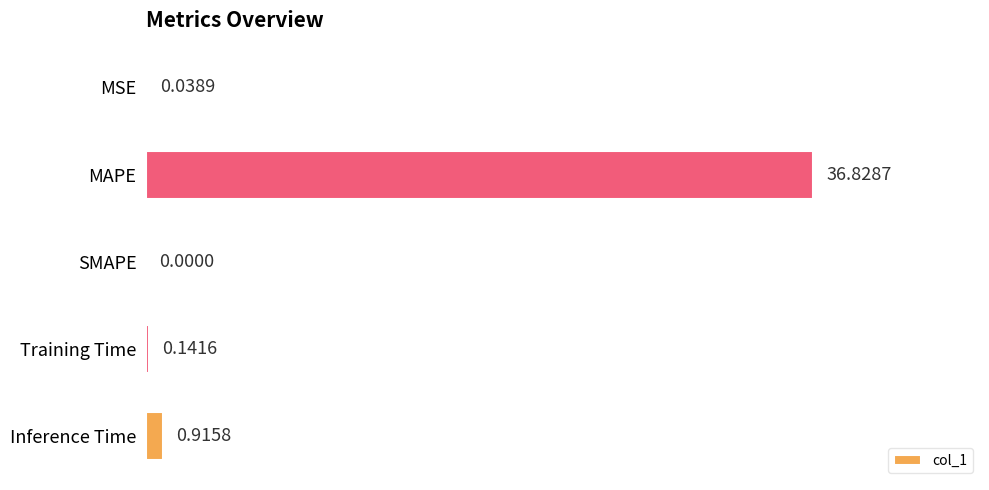

Between MSE and Training Time, which is larger?

Training Time